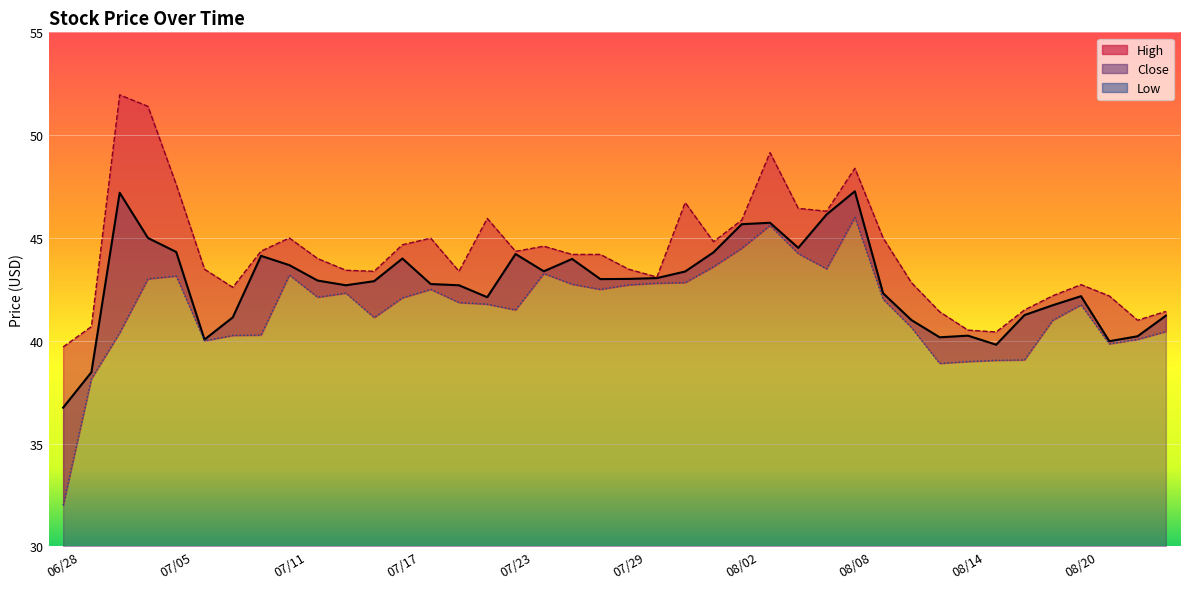

The High series shows 28.4 at 29. True or false?

False